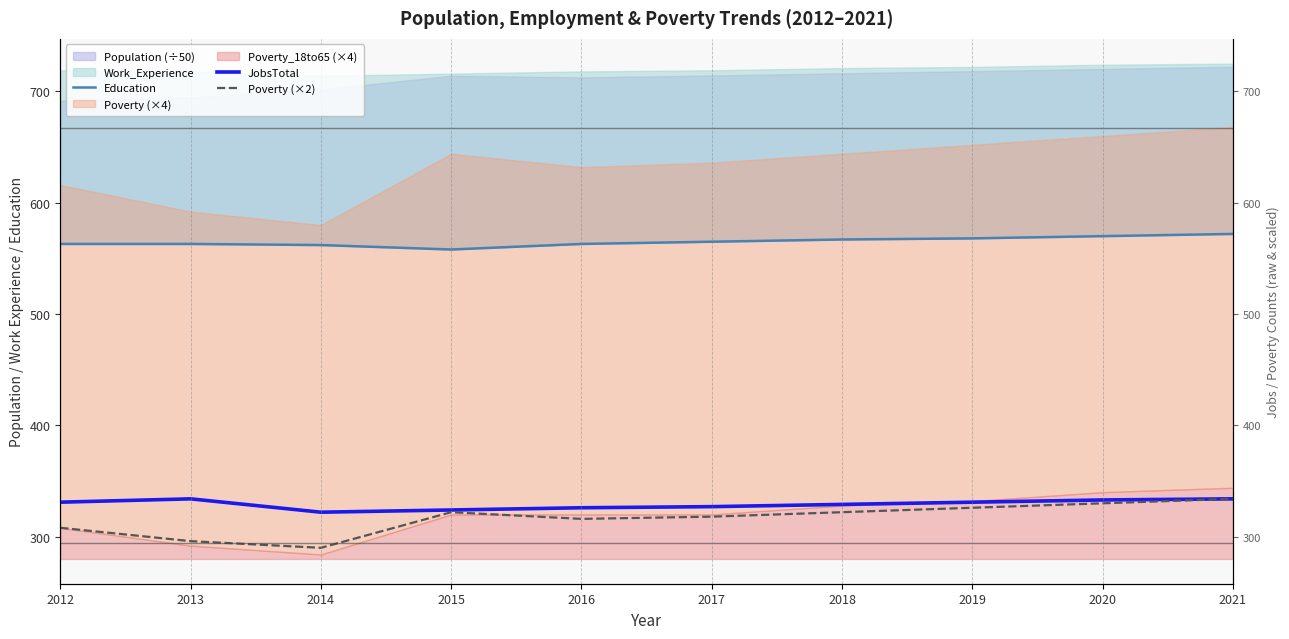

What is the value of the Poverty (×2) point at the 1st from the left?

308